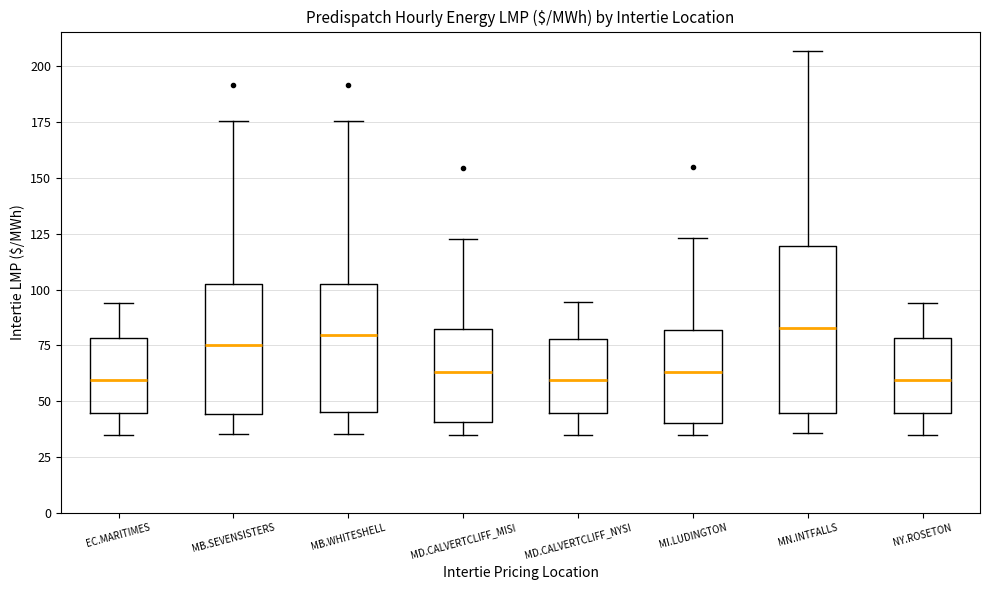

Where does the upper whisker of the box for EC.MARITIMES end on the y-axis? The values are not printed on the chart, so give them approximately, as read against the axis.

95